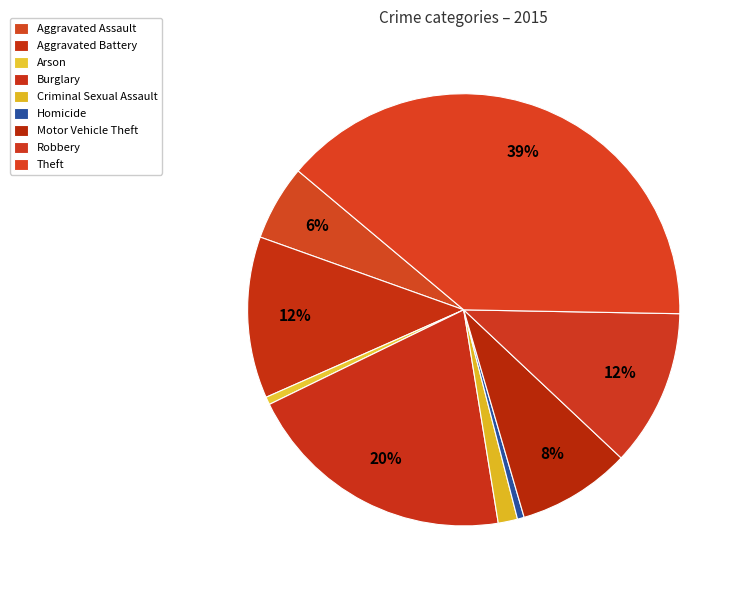

How many segments does this pie chart have?

9